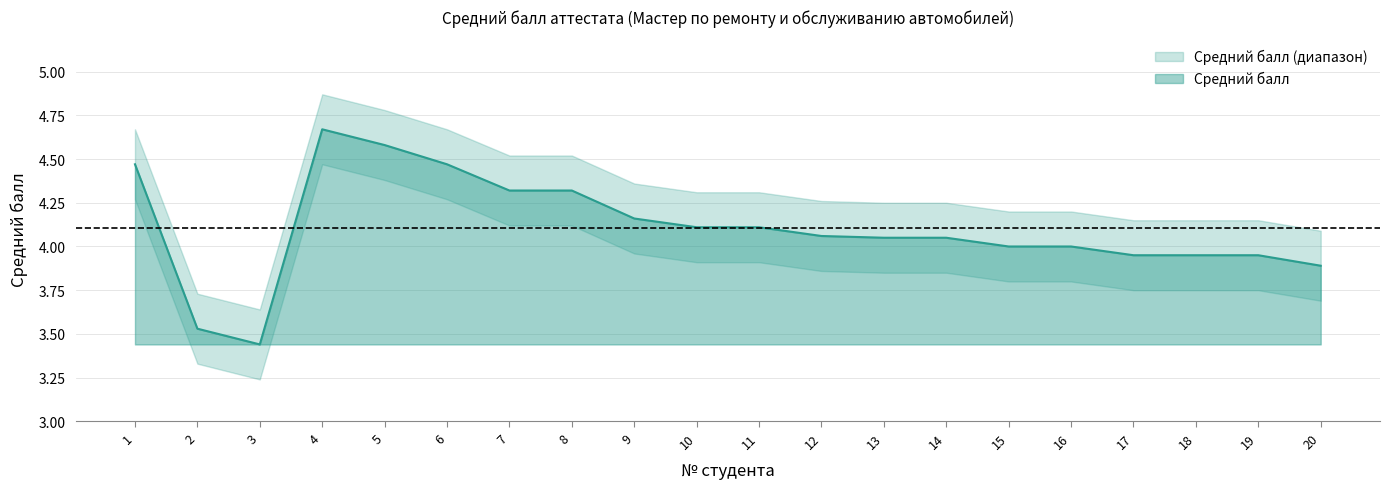

Where is the first local maximum for Средний балл upper?

4